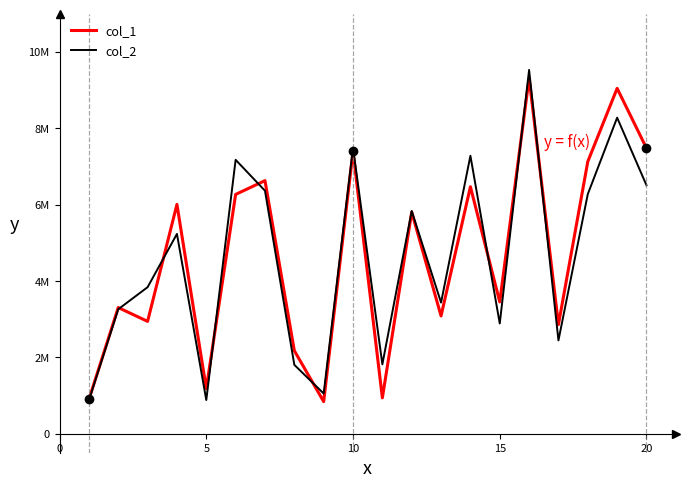

What are all the series names shown in the legend?

col_1, col_2